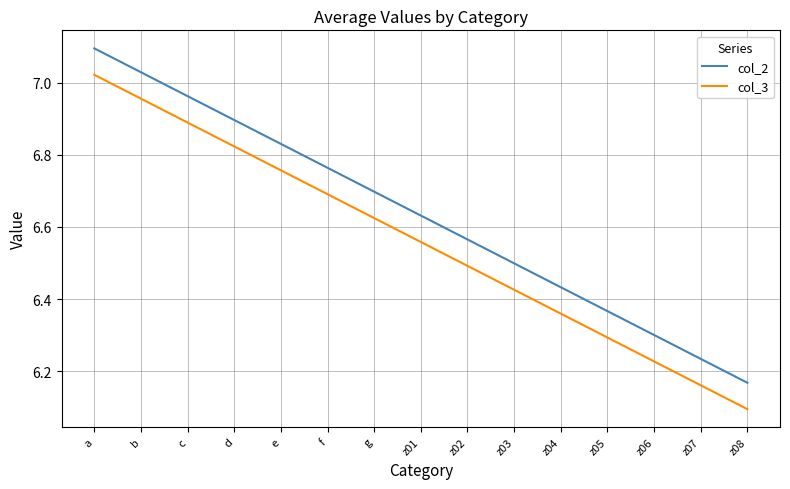

The value of col_2 at z01 is 11.5. True or false?

False